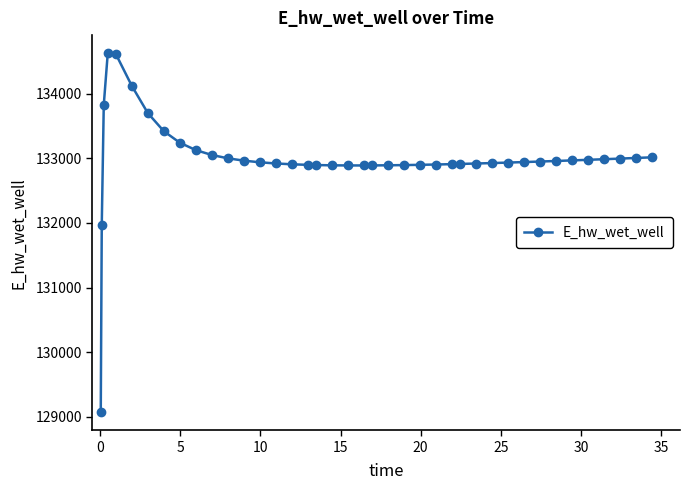

Count the number of categories in the chart.

40